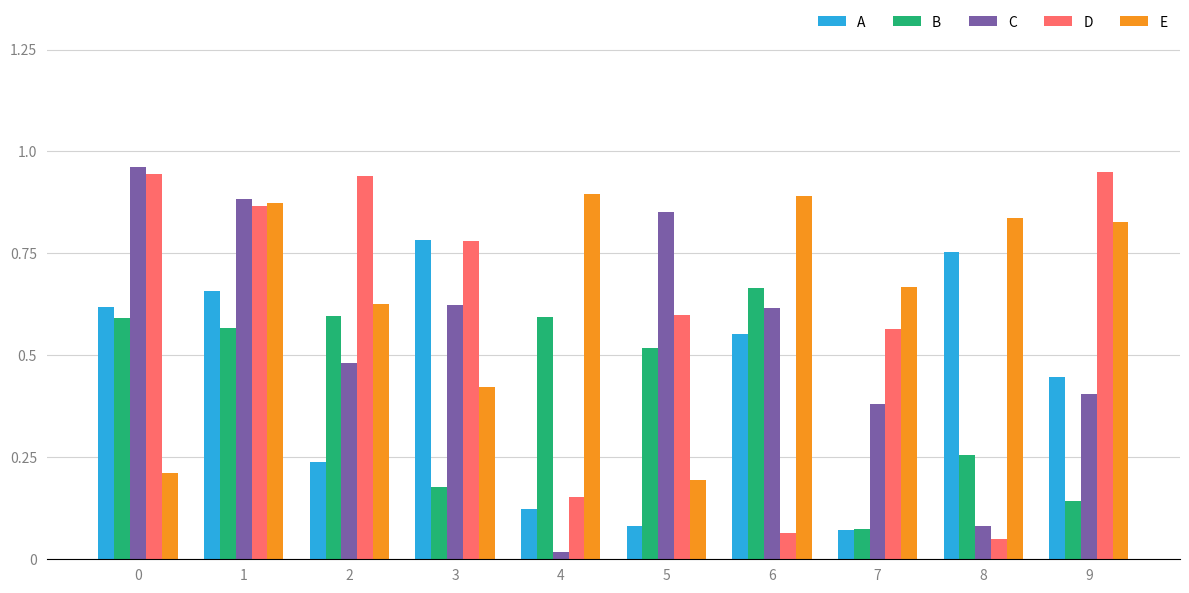

The value of C at 3 is 0.3. True or false?

False